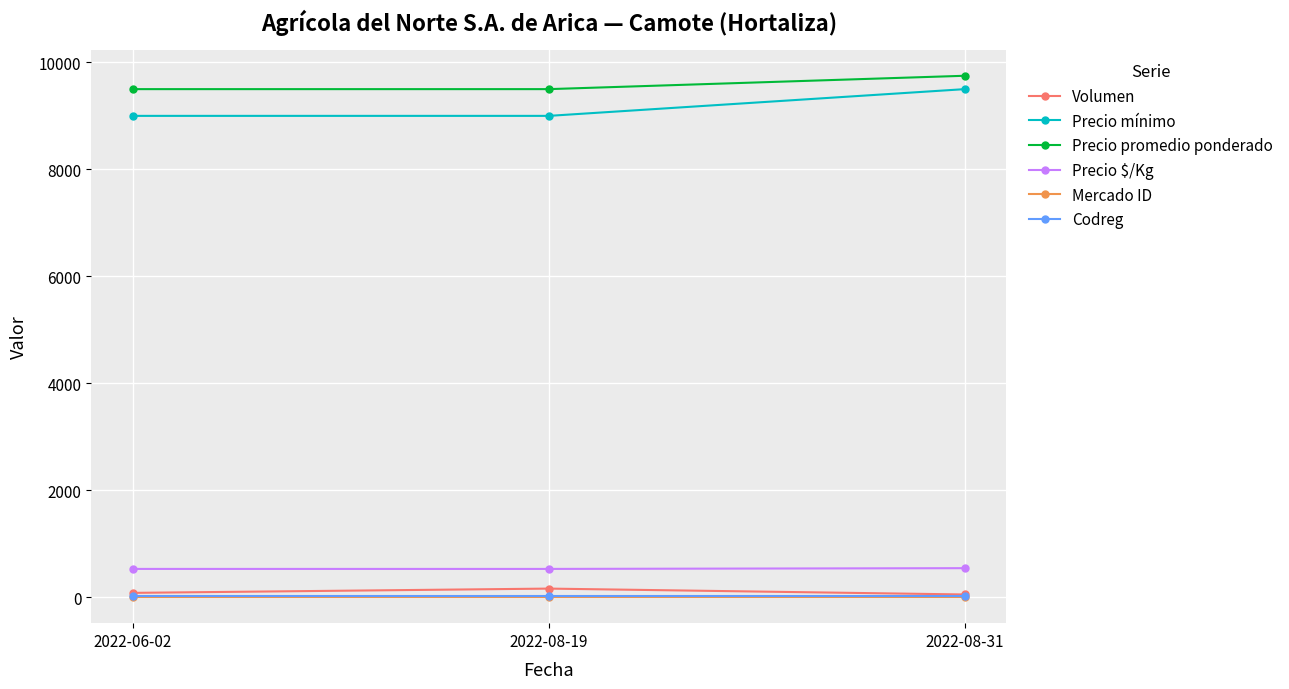

What is the minimum value shown in the chart?

1